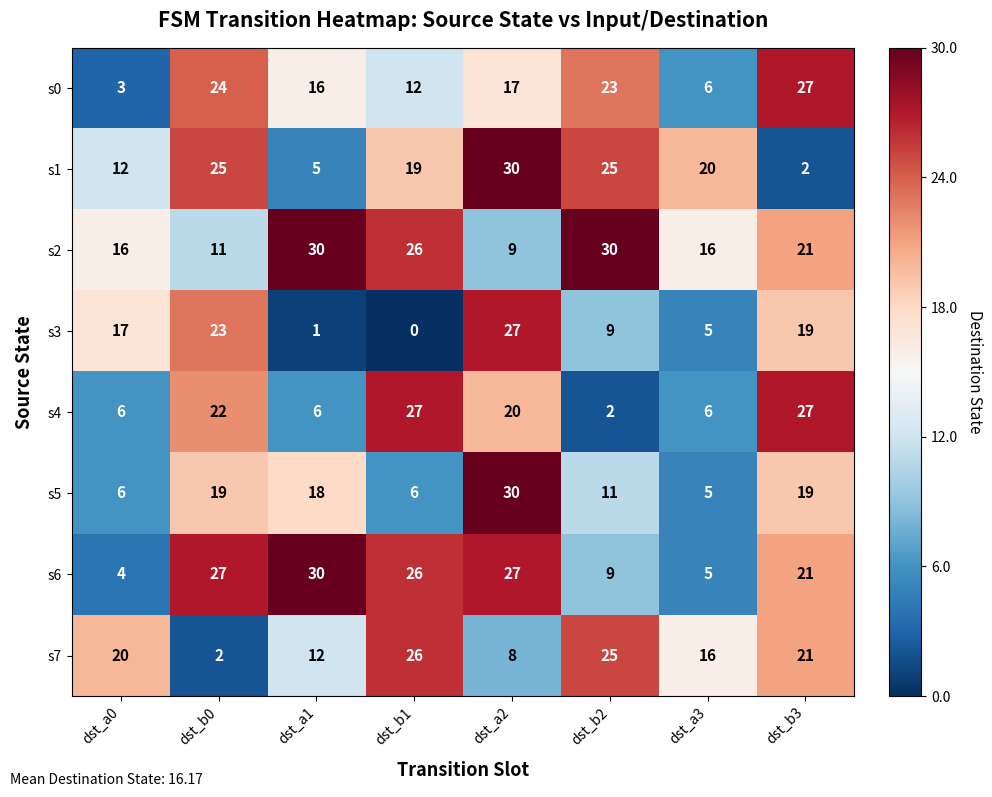

What is the total value across all series at dst_b2?

134